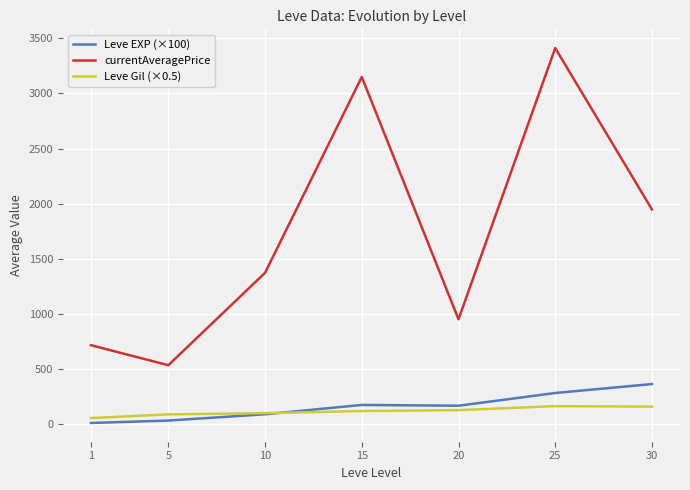

At how many categories does at least one series exceed 1230?

4